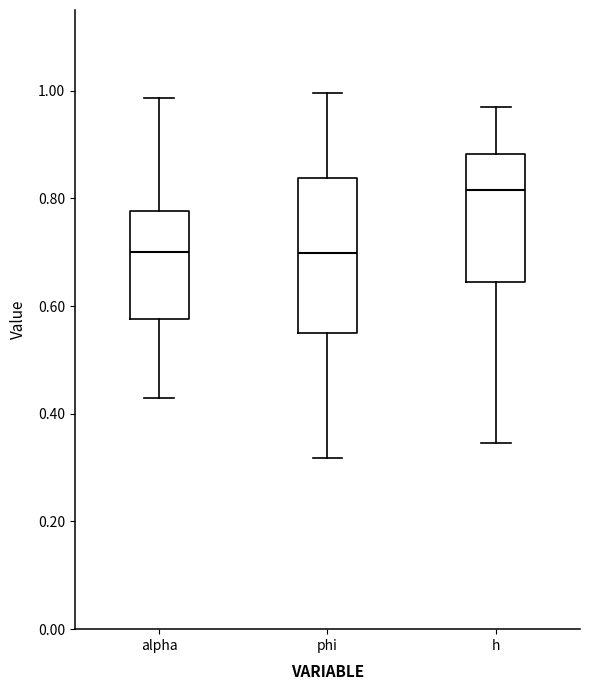

Comparing the boxes themselves (not the whiskers), which one is the tallest?

phi